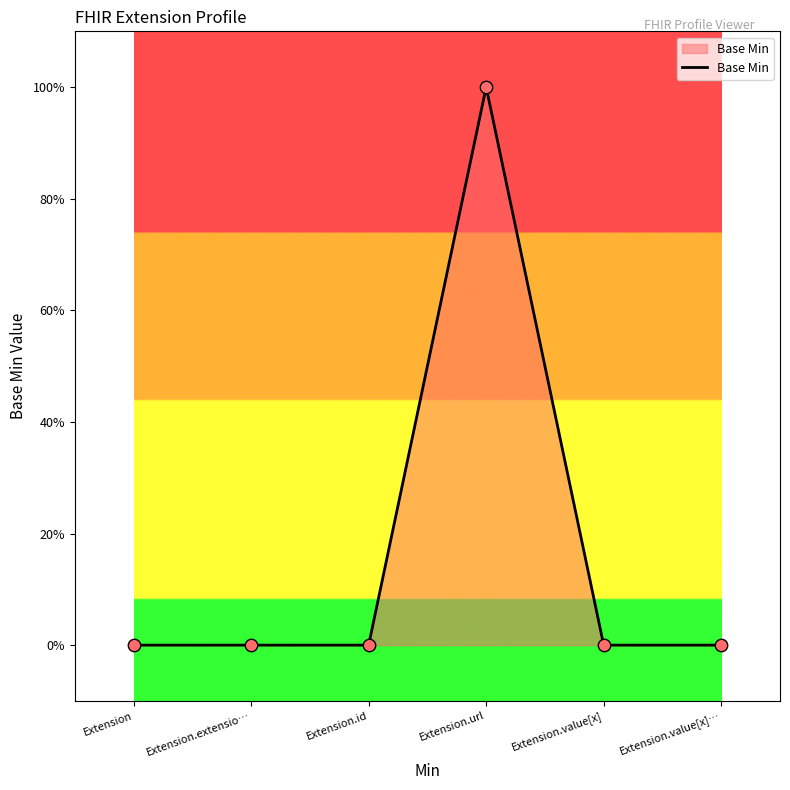

Does the chart have visible grid lines?

No